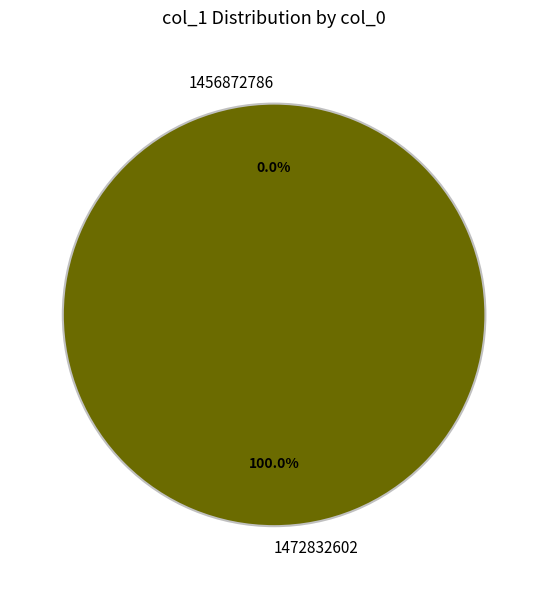

Is it true that 1456872786 is 0% of the pie?

True